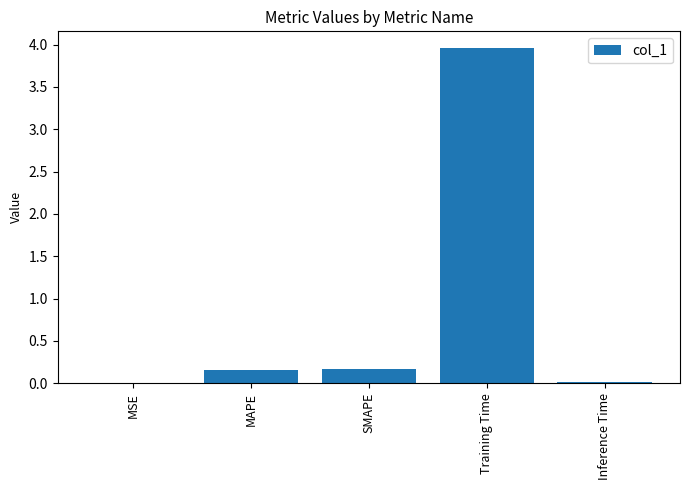

True or false: the data shows 0.0 at MSE.

True